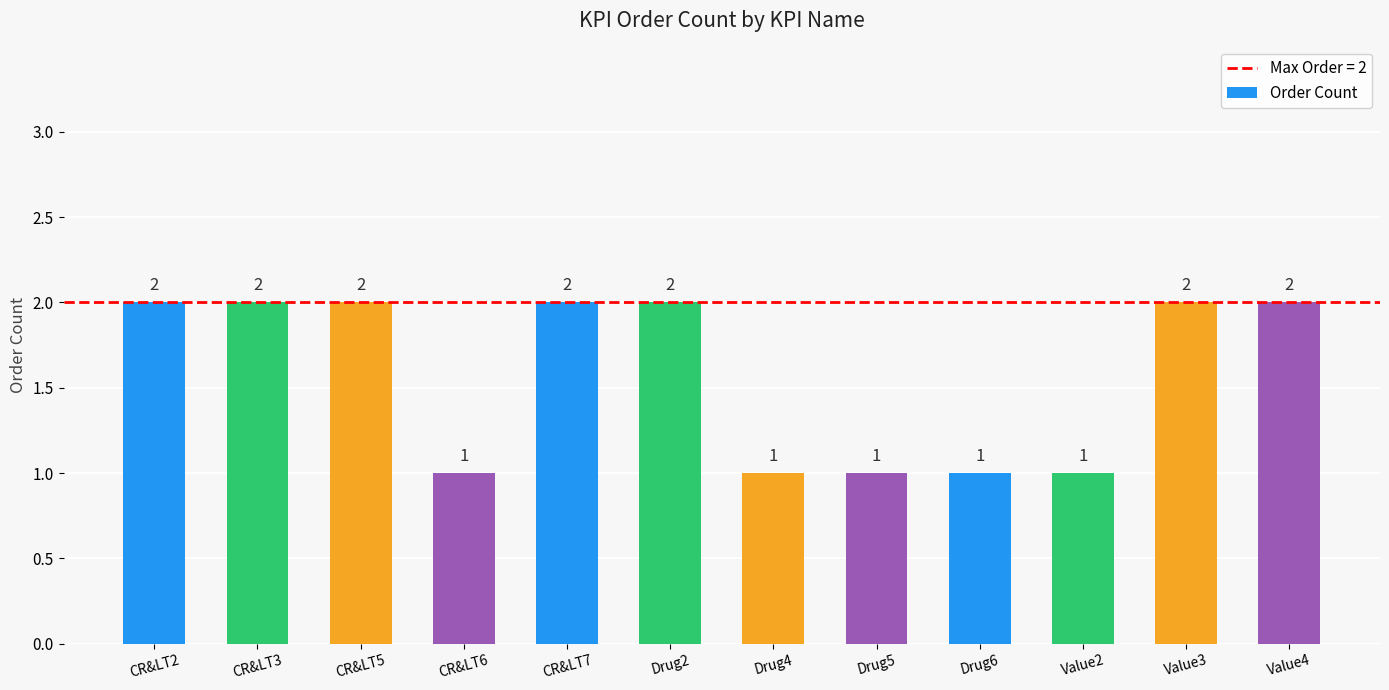

What is the sum of all values?

19